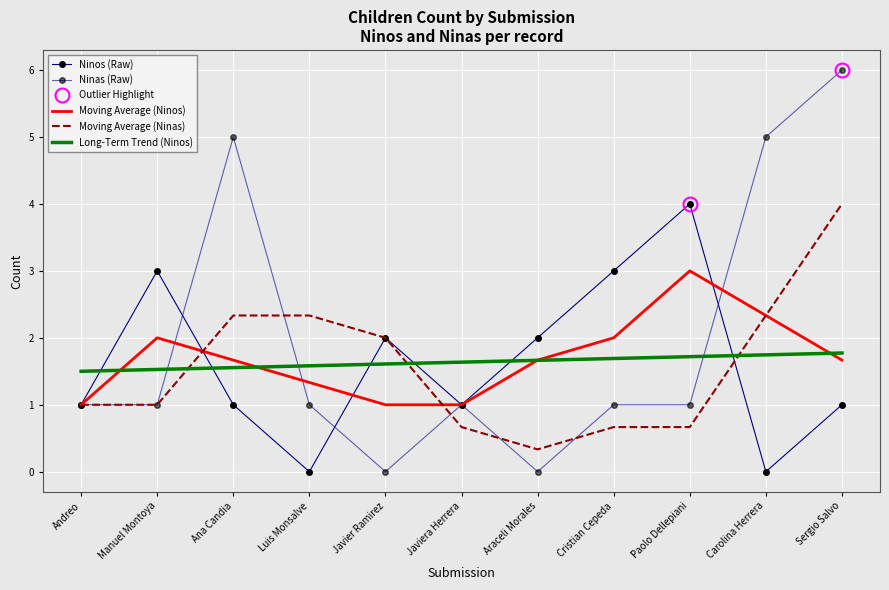

What is the total value across all series at Sergio Salvo?

14.4